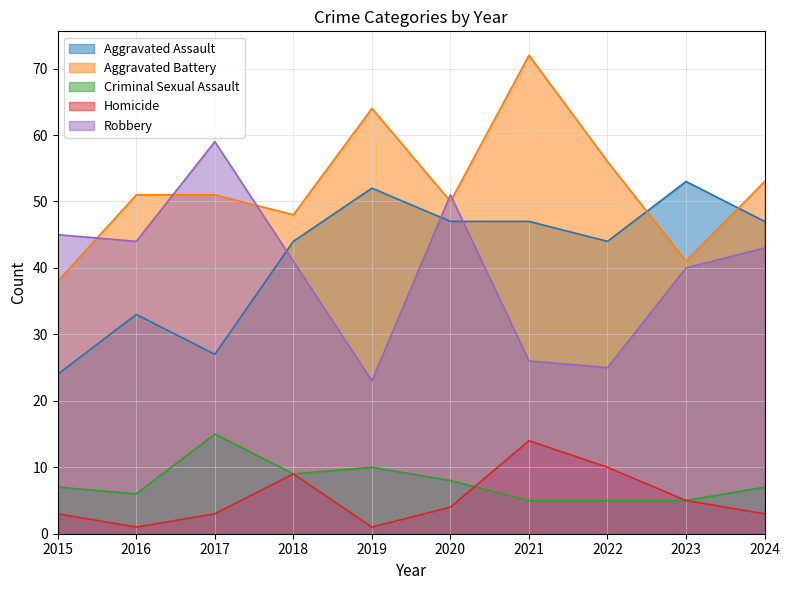

At which label does Robbery first exceed 43?

2015